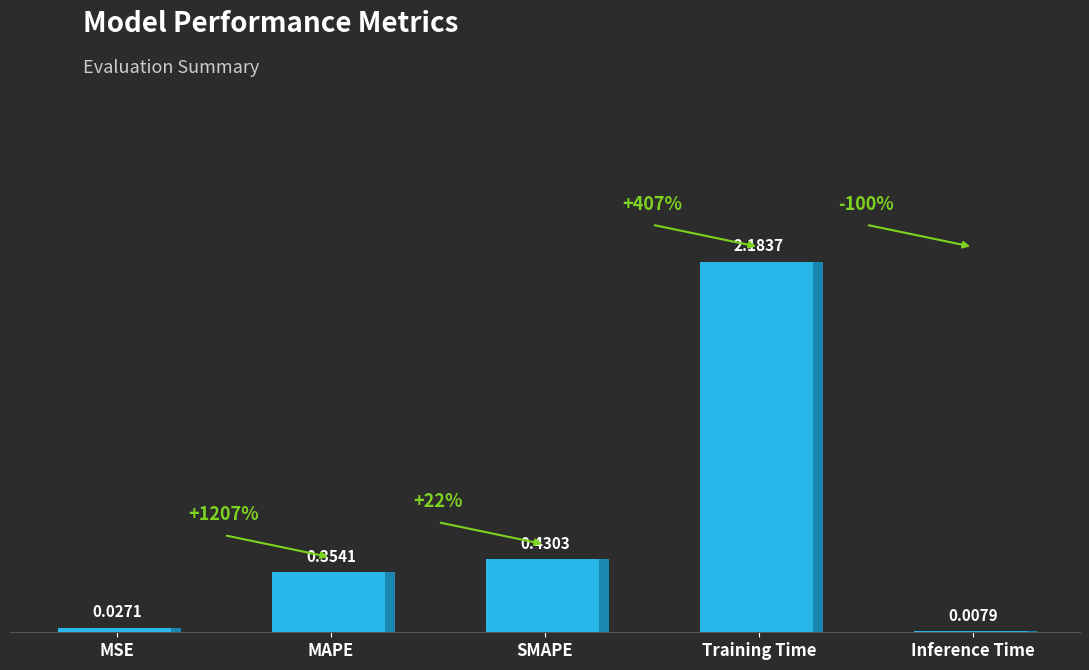

Reading right to left, transcribe all the data shown in this chart.

0.0	2.2	0.4	0.4	0.0